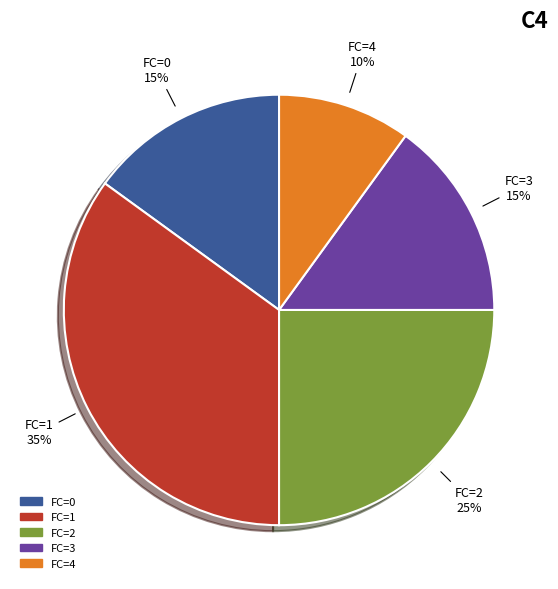

Is the sum of FC=3 and FC=0 greater than half?

No